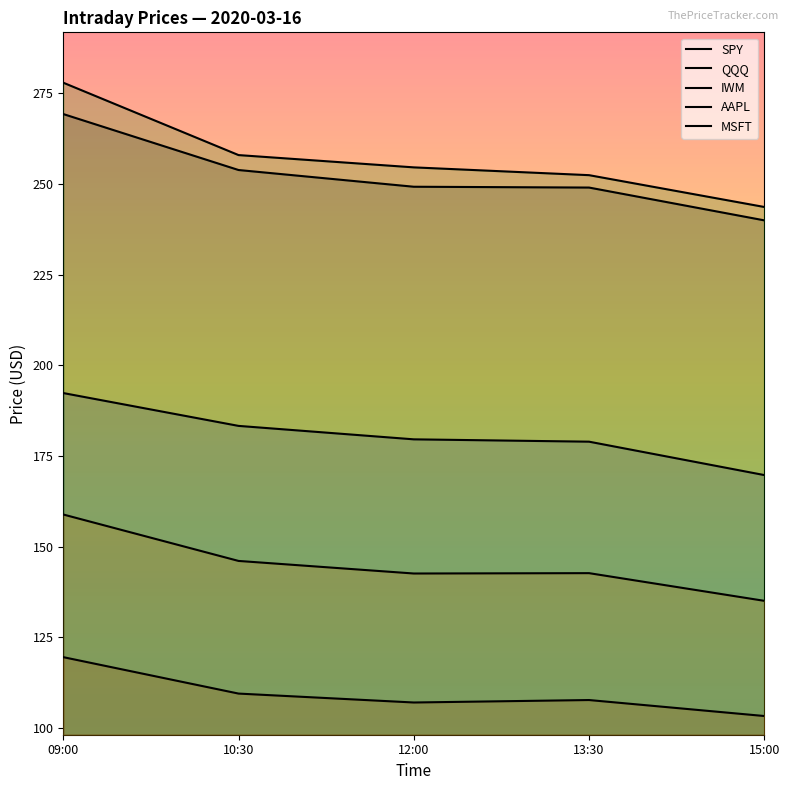

The value of SPY at 12:00 is 71.1. True or false?

False